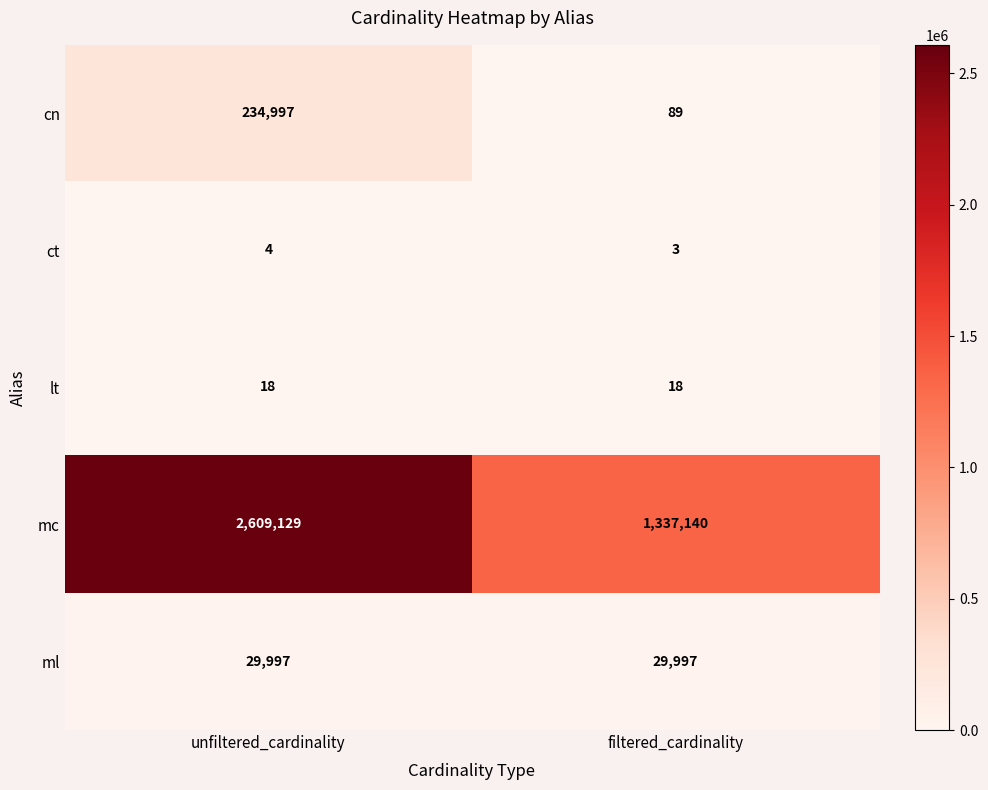

What is the total value across all series at filtered_cardinality?

1367247